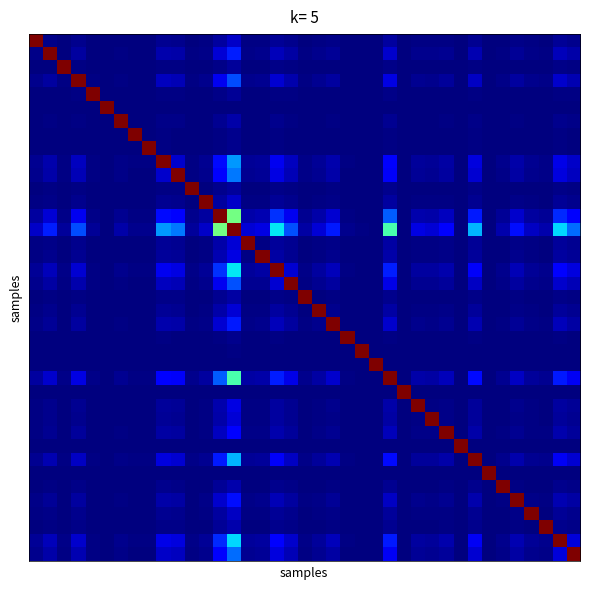

How many data points does each series have?

39